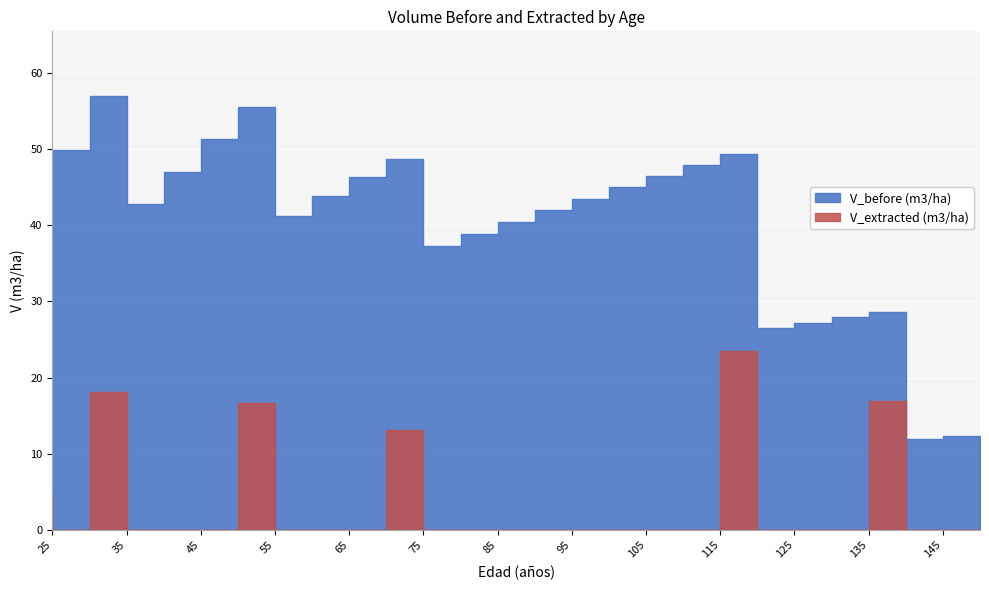

Reading right to left, transcribe all the data shown in this chart.

V_before (m3/ha): 12.3	12.0	28.6	27.9	27.2	26.5	49.3	47.9	46.5	45.0	43.5	41.9	40.4	38.8	37.2	48.7	46.2	43.8	41.2	55.4	51.2	47.0	42.7	56.9	49.8	49.4
V_extracted (m3/ha): 0.0	0.0	16.9	0.0	0.0	0.0	23.5	0.0	0.0	0.0	0.0	0.0	0.0	0.0	0.0	13.1	0.0	0.0	0.0	16.6	0.0	0.0	0.0	18.1	0.0	4.5